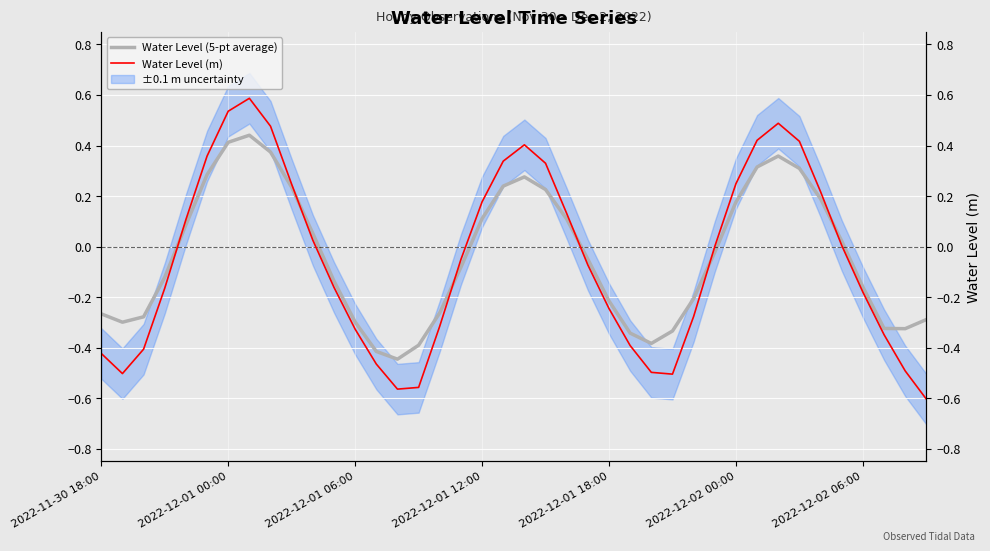

At how many categories does at least one series exceed 0?

19